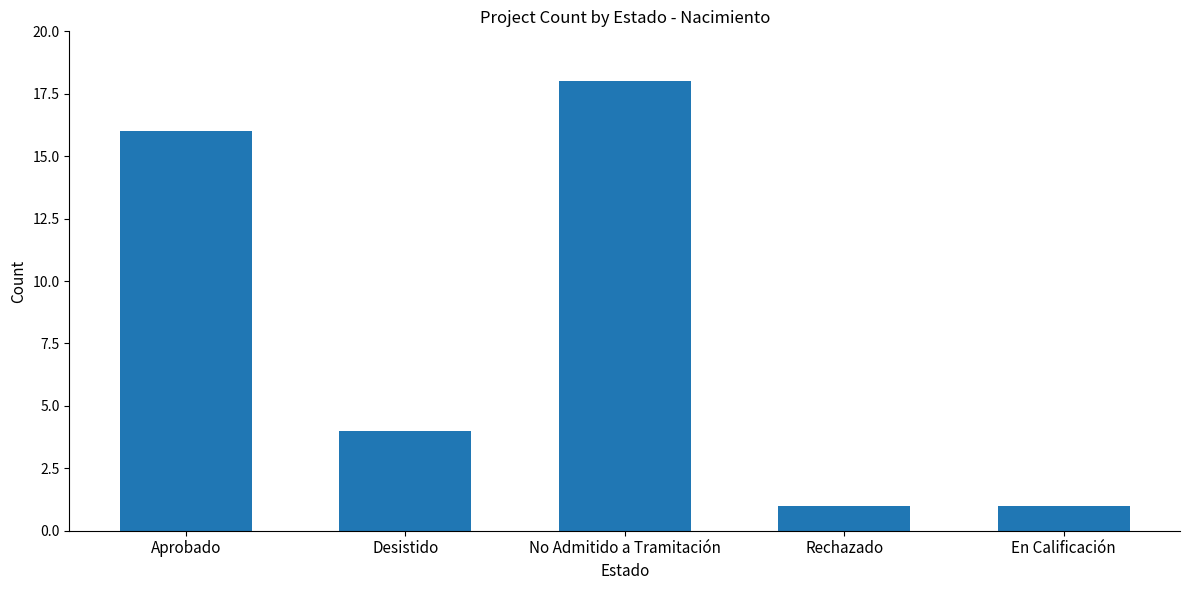

What position from the right is En Calificación?

1